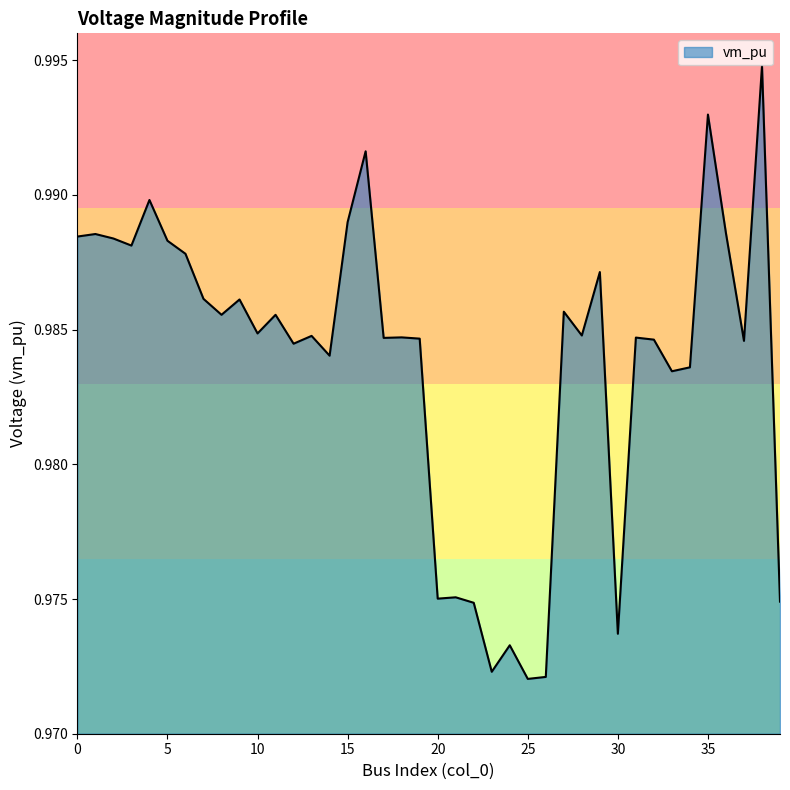

How many interior local peaks (higher than both neighbors) does the data have?

14